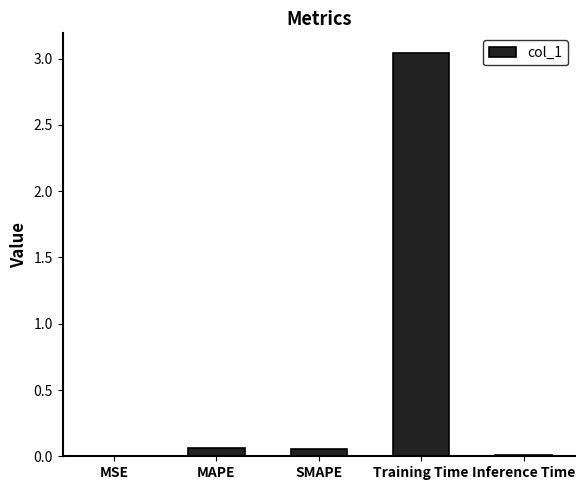

Which label corresponds to the largest value in the chart?

Training Time